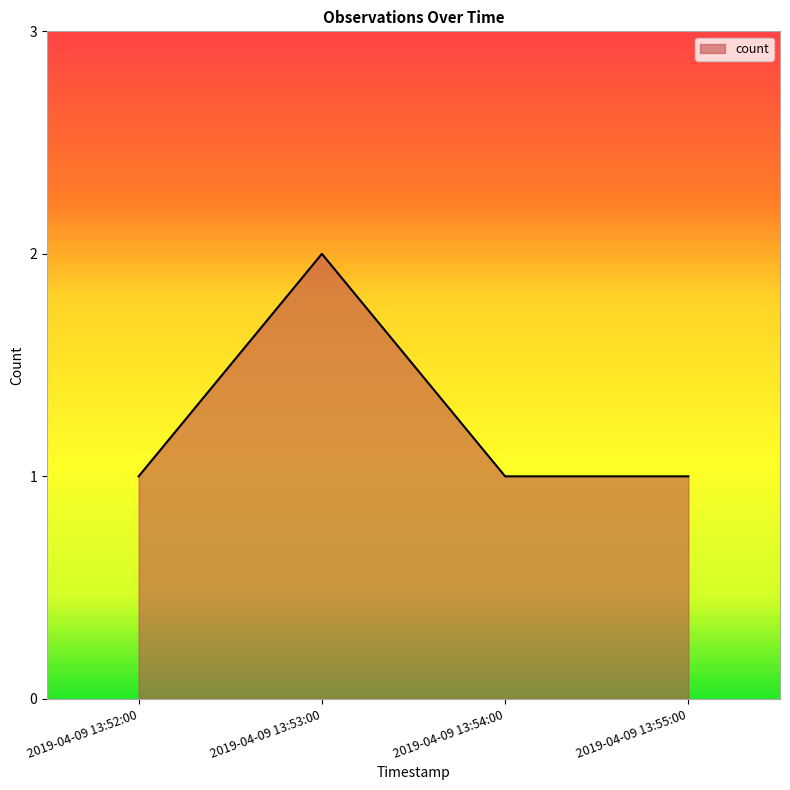

Reading left to right, list all the values displayed in this chart.

1	2	1	1